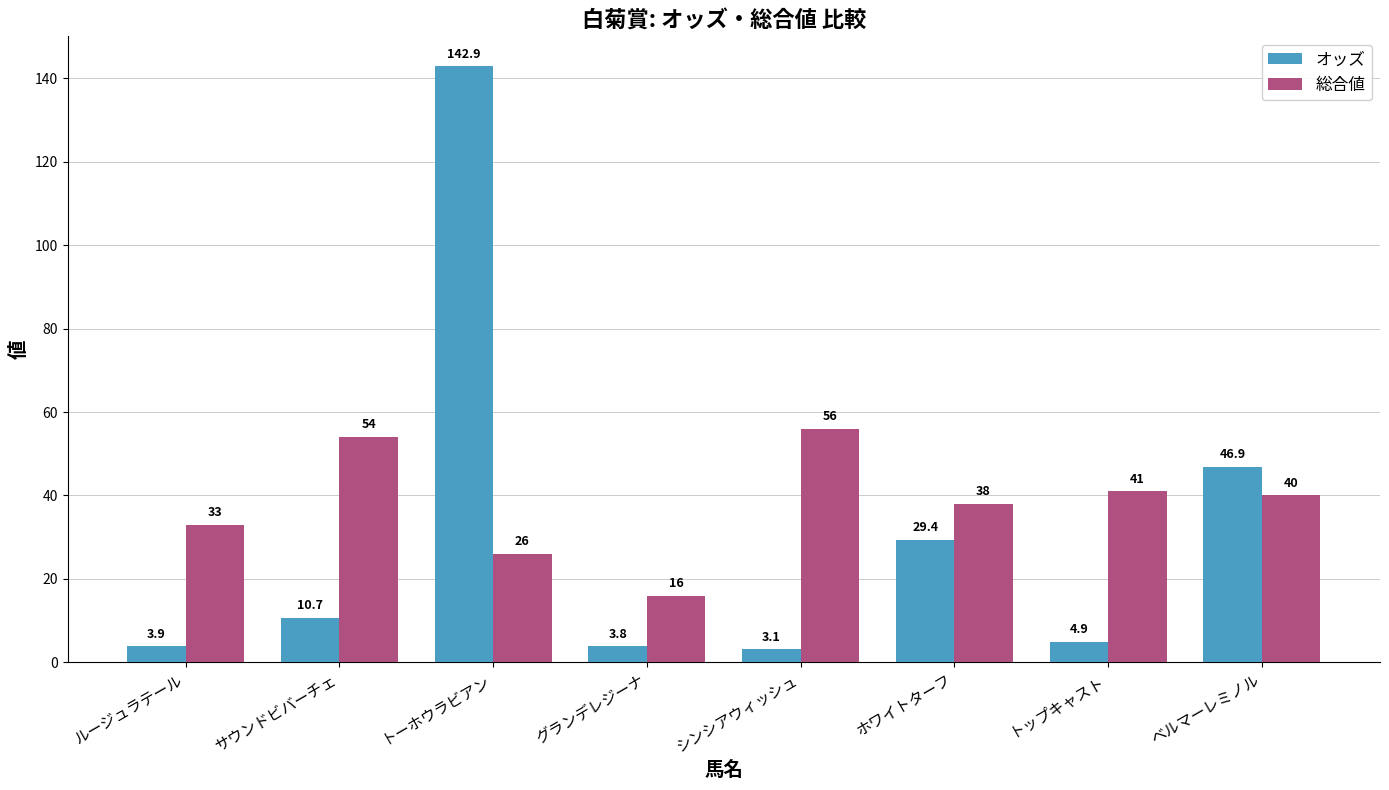

At which category is the sum across all series the highest?

トーホウラビアン